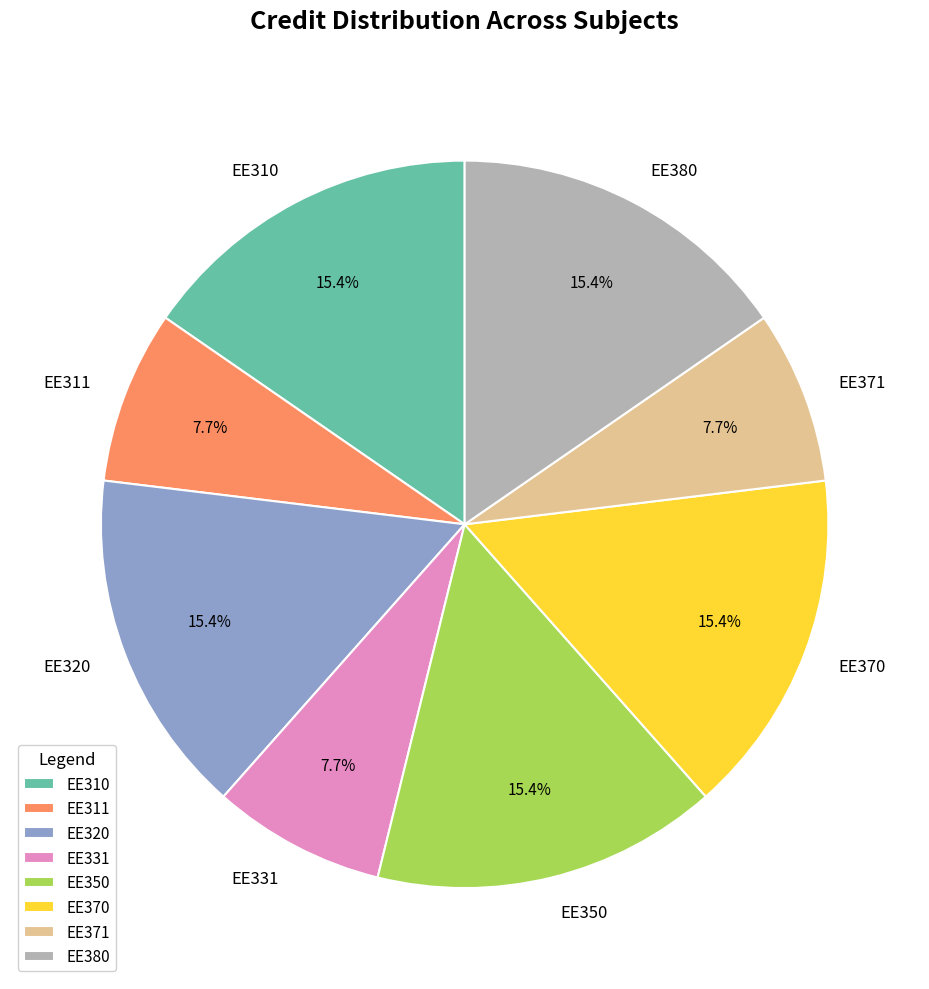

How many slices are in this pie chart?

8